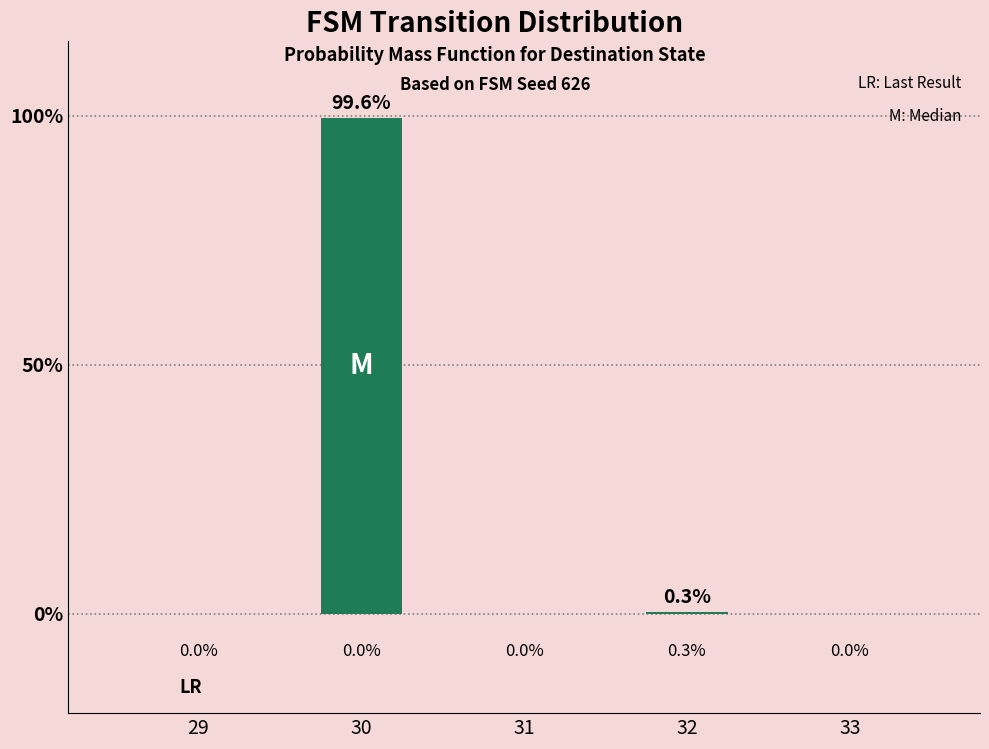

What is the sum of the values at 30 and 29?

99.6